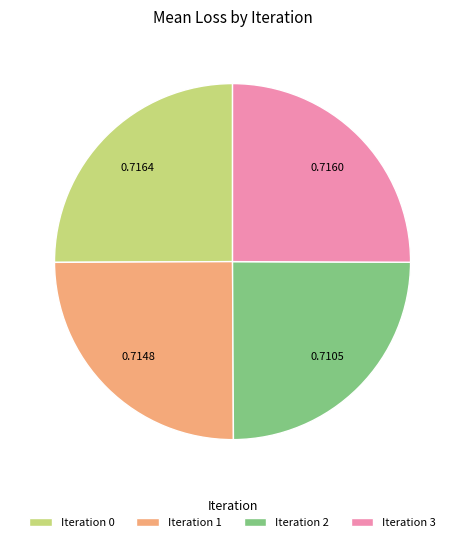

Does any single category account for the majority?

No